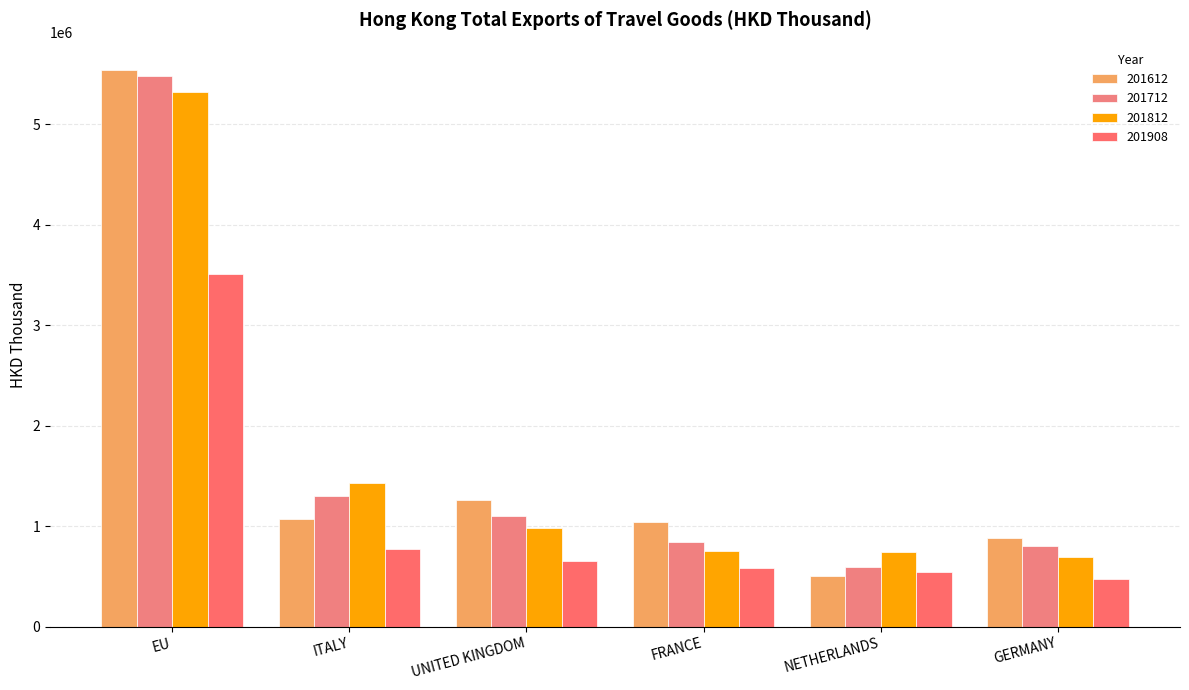

How many groups of bars are there?

6